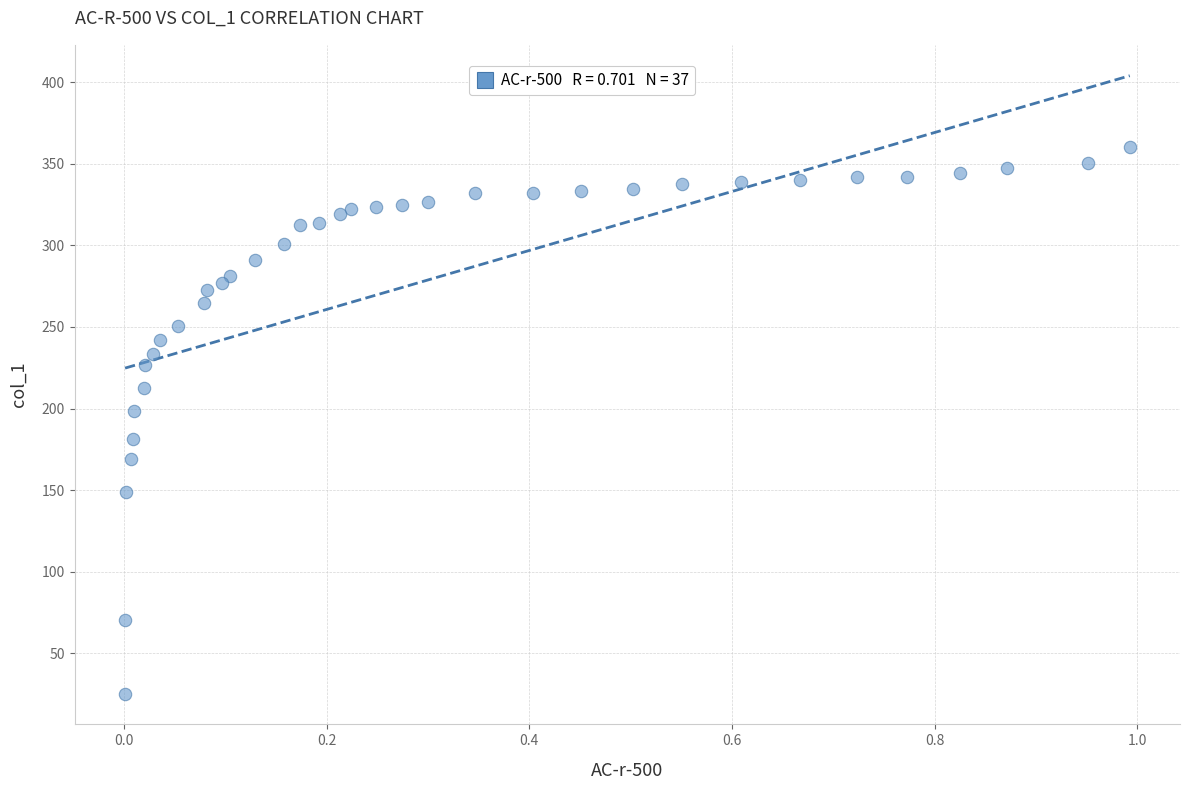

What is the range of X values (max minus min)?

1.0